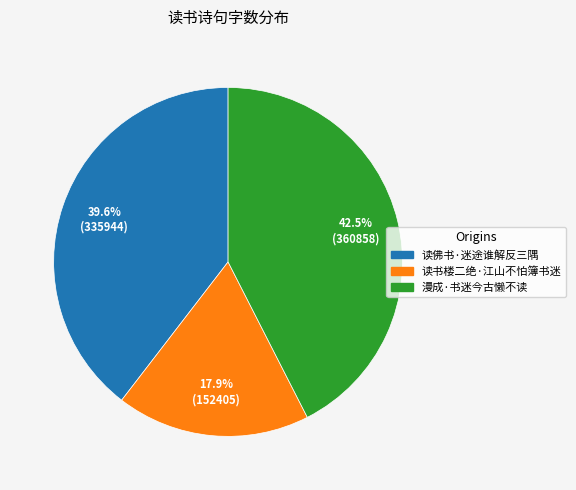

Which slice is the smallest?

读书楼二绝·江山不怕簿书迷